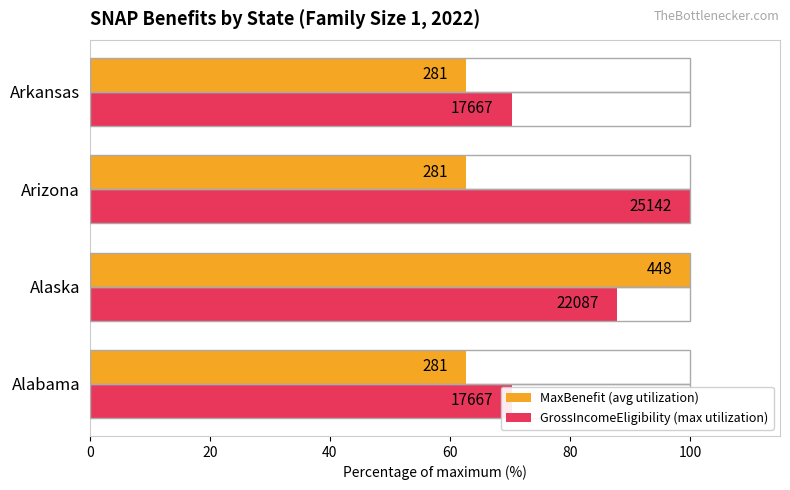

Reading right to left, list all the values displayed in this chart.

MaxBenefit (avg utilization): 62.7	62.7	100.0	62.7
GrossIncomeEligibility (max utilization): 70.3	100.0	87.9	70.3